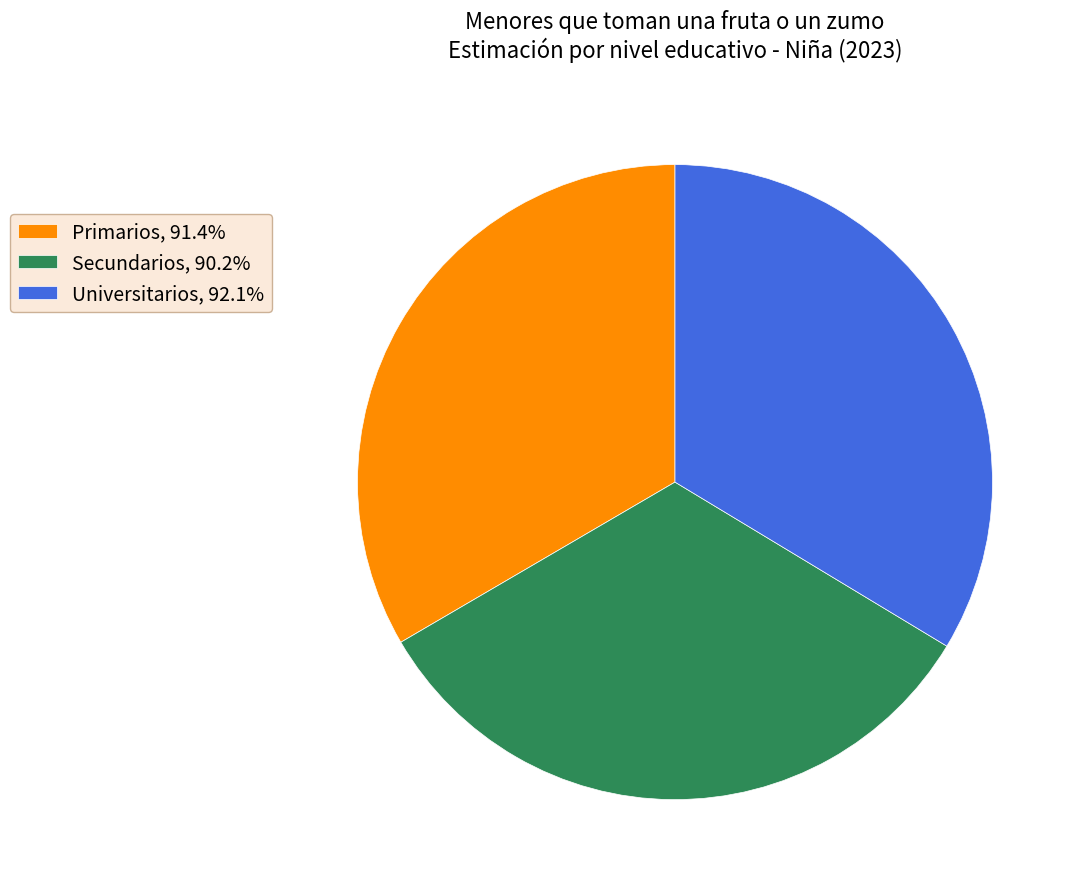

Is there any slice that represents more than half of the pie?

No